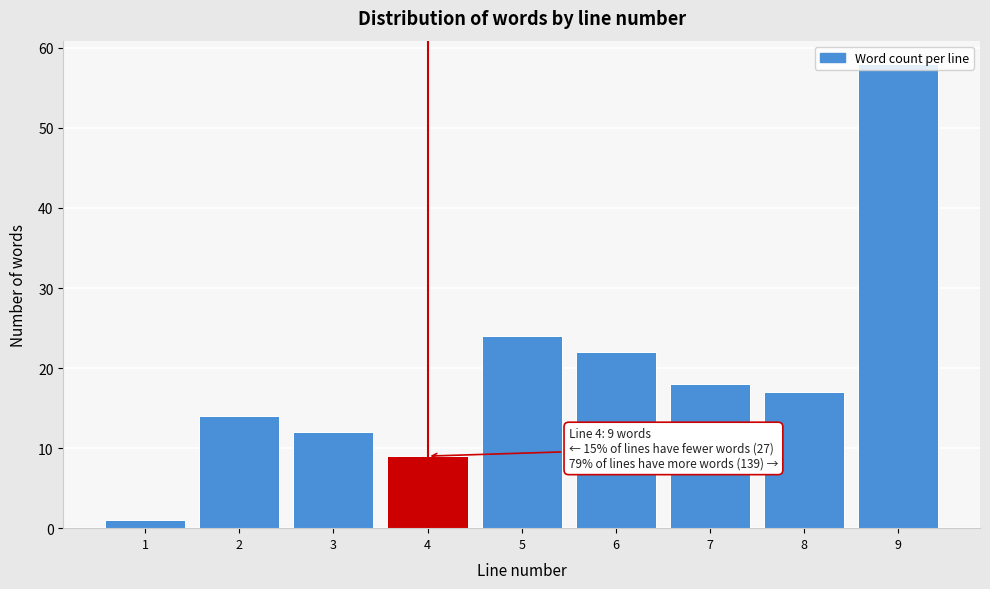

Over which range of the x-axis is the bar tallest?

8.5 to 9.5